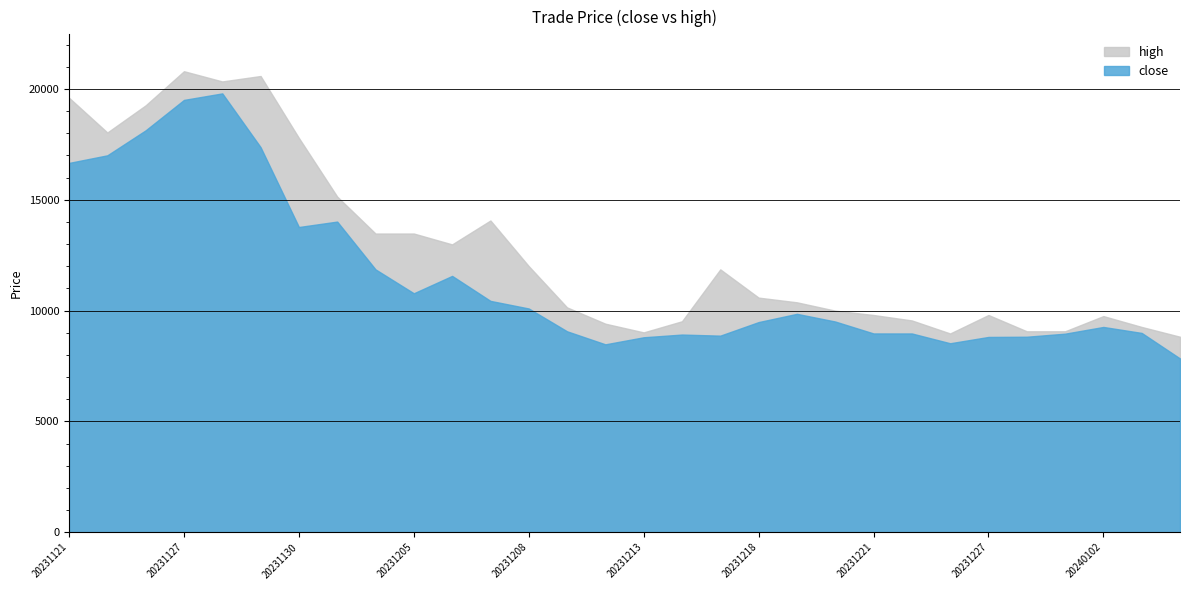

What is the value of the high point at the 16th from the left?

9016.0